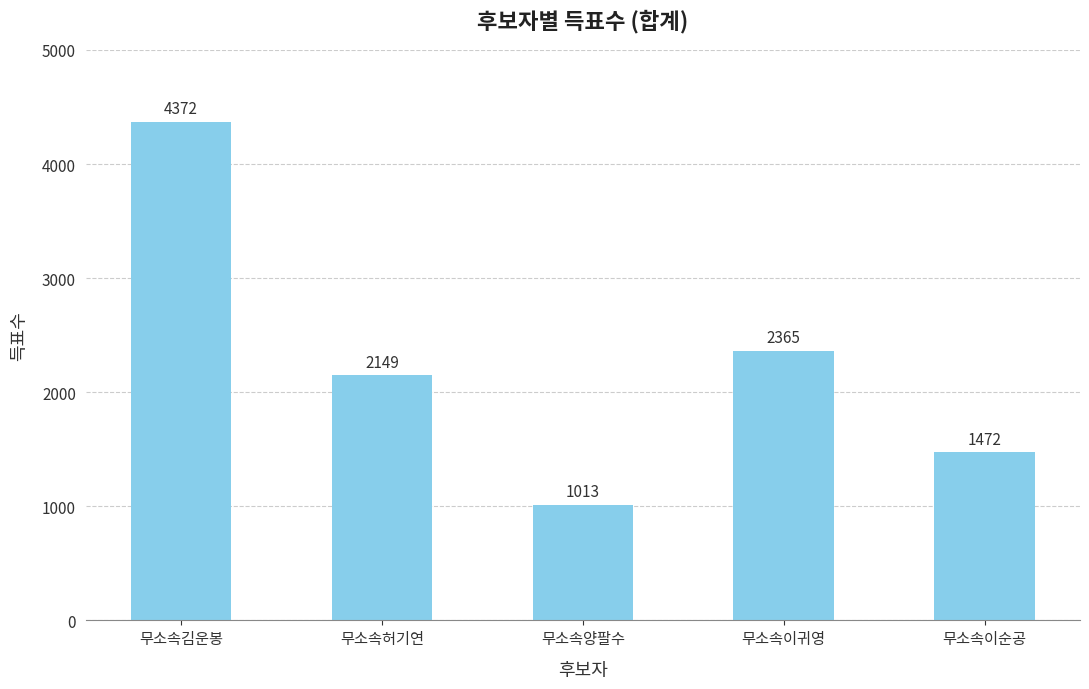

Reading left to right, list all the values displayed in this chart.

4372	2149	1013	2365	1472